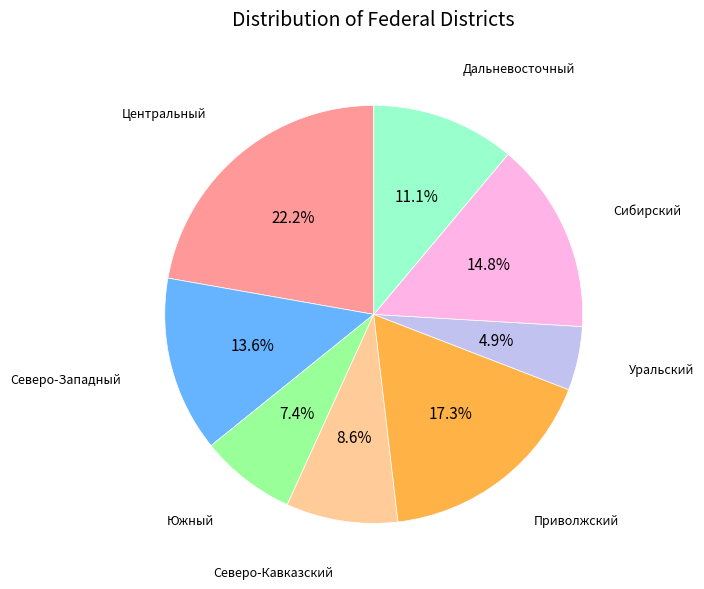

Is there a majority slice in this chart?

No